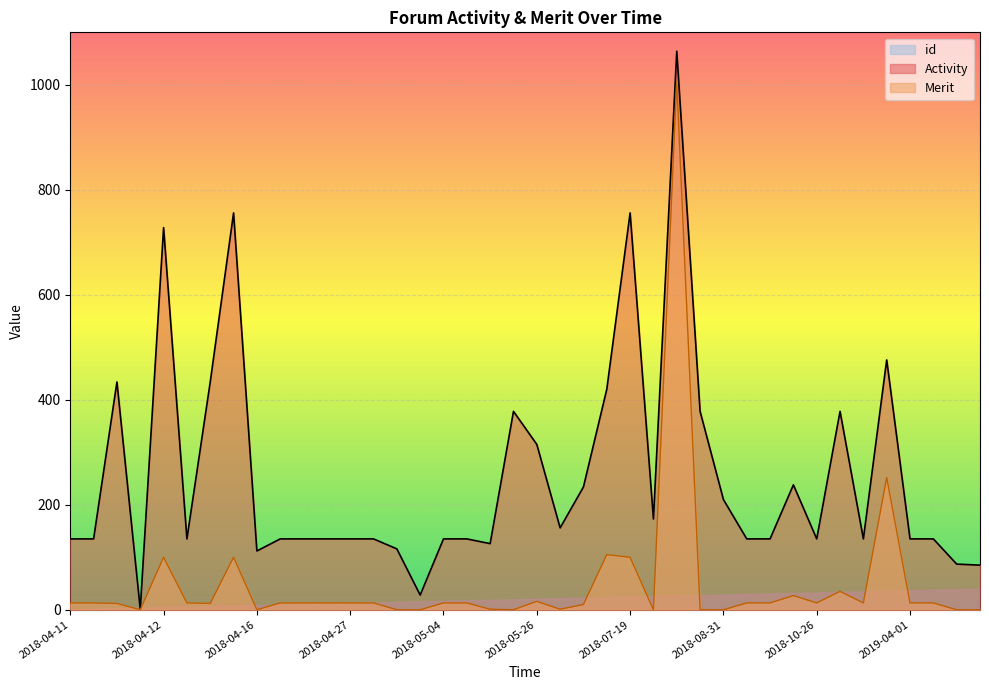

At which category is the sum across all series the highest?

2018-07-22